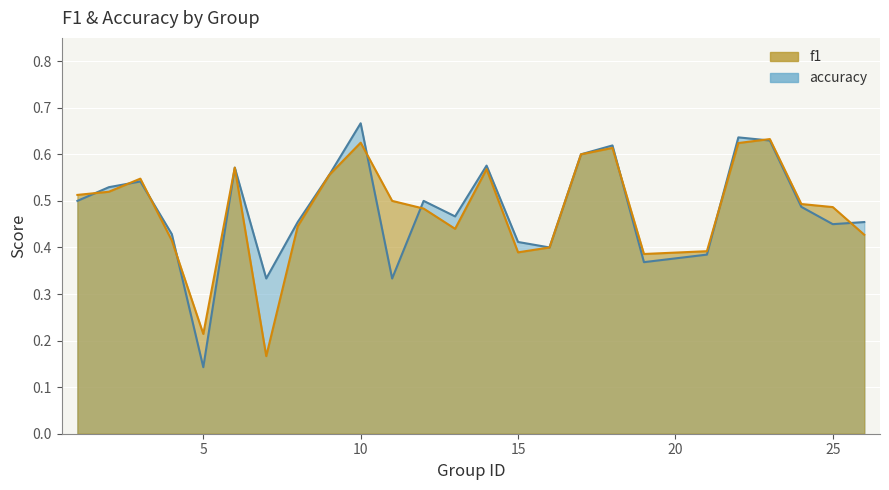

What are all the series names shown in the legend?

f1, accuracy